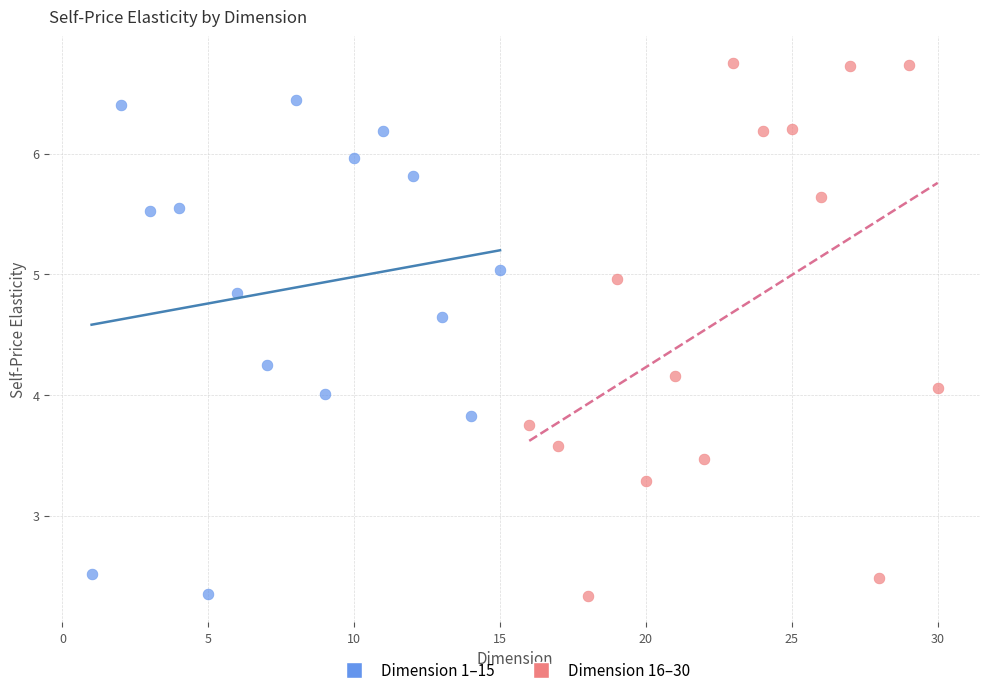

Which series has the largest Y range (max minus min)?

Dimension 16–30